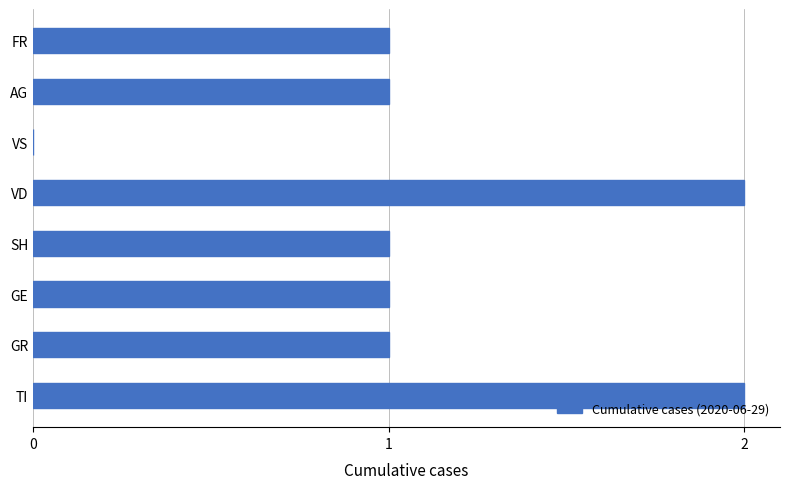

The value at GR is 2. True or false?

False